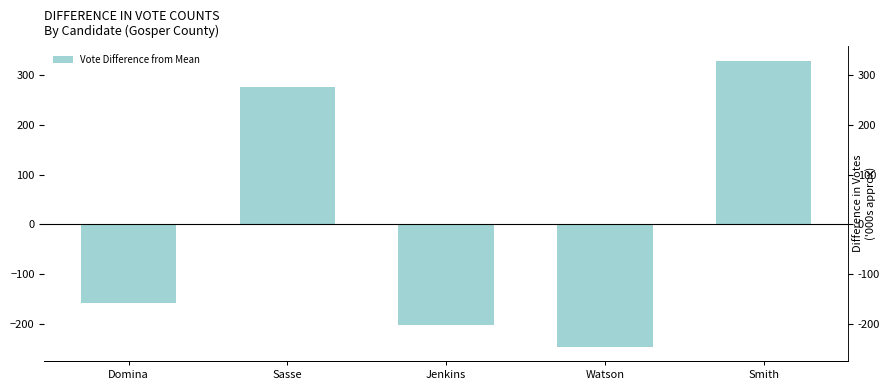

List the labels in order of value, largest first.

Smith, Sasse, Domina, Jenkins, Watson